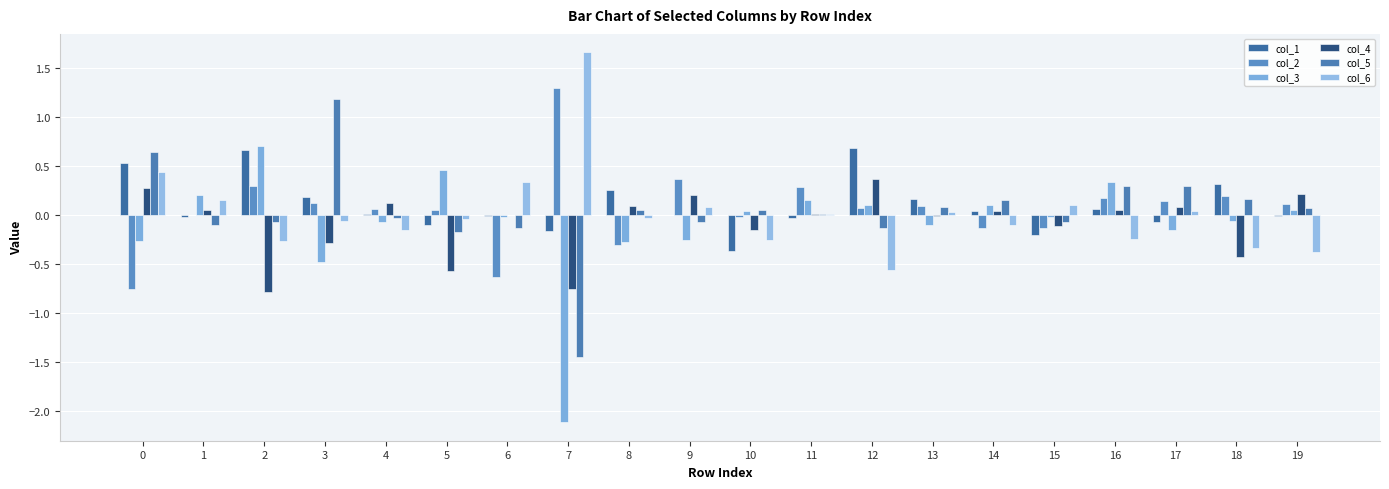

What is the total value across all series at 8?

-0.2